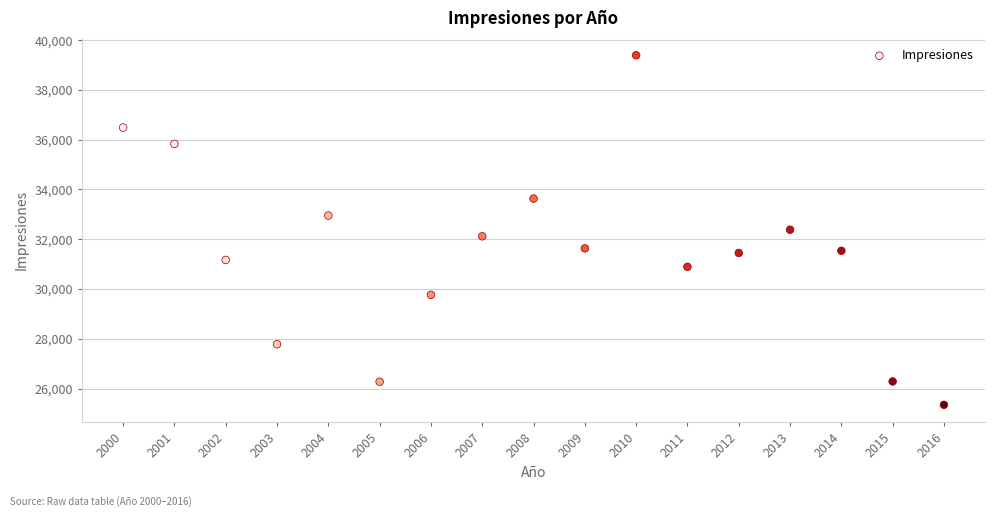

What is the range of Y values (max minus min)?

14045